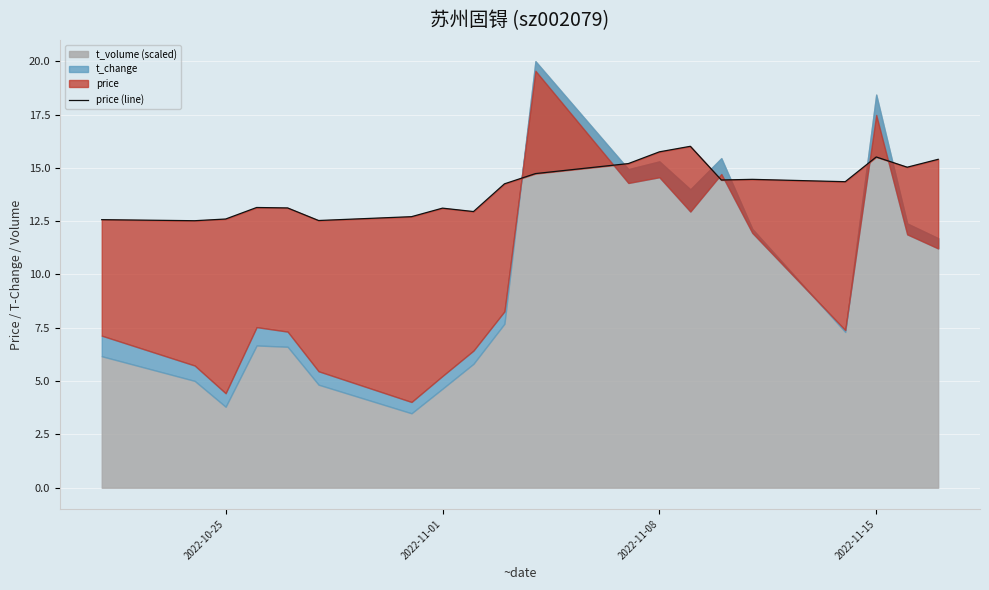

Reading left to right, transcribe all the data shown in this chart.

12.6	12.5	12.6	13.1	13.1	12.5	12.7	13.1	12.9	14.2	14.7	15.2	15.8	16.0	14.4	14.5	14.3	15.5	15.0	15.4